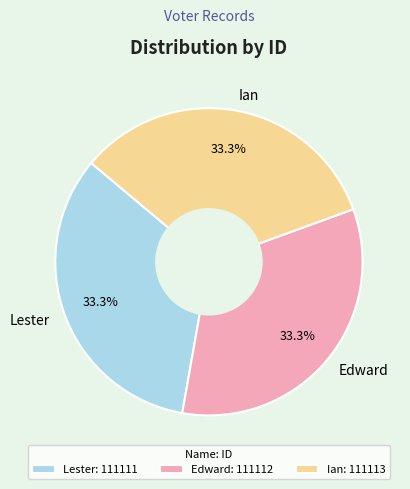

Does Edward represent more than half of the total?

No